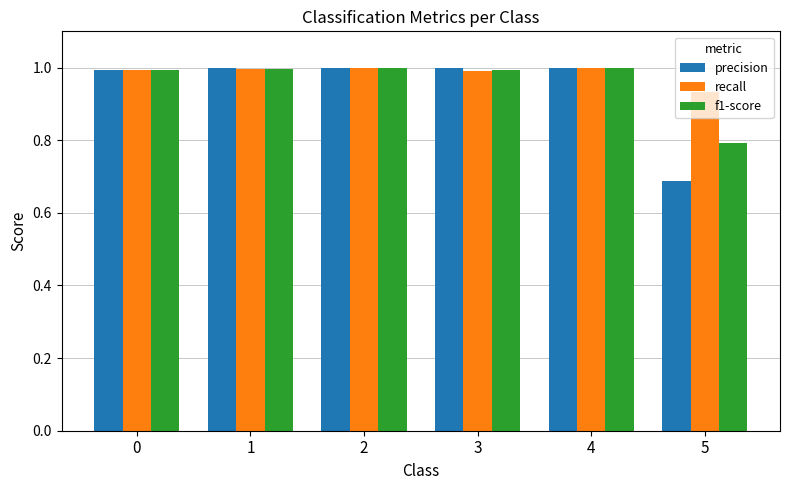

How many distinct data groups are displayed?

3